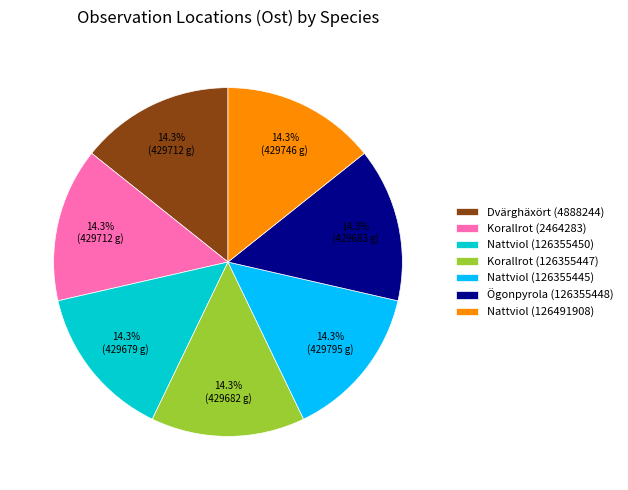

Approximately how many times larger is the value at Nattviol (126491908) compared to Ögonpyrola (126355448)?

1.0